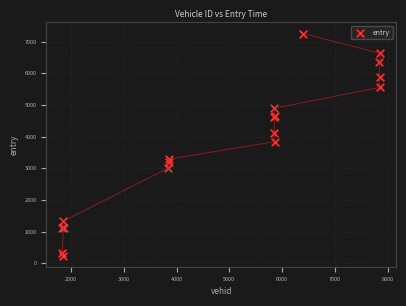

What Y value in the scatter plot is closest to 3748?

3838.6